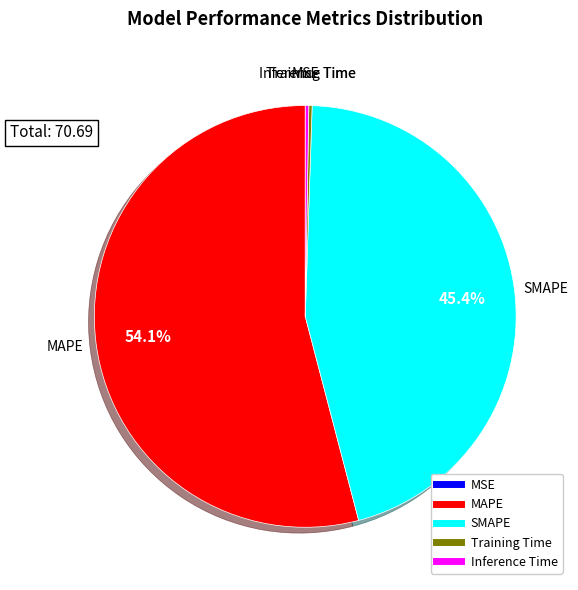

To the nearest percent, what percentage of the pie is MAPE?

54%